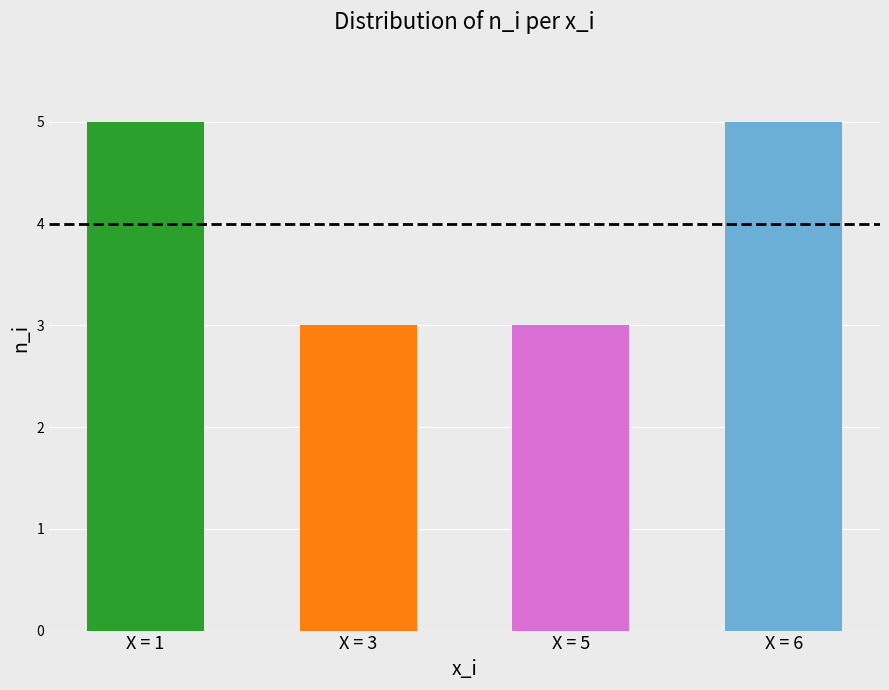

What is the value of the 1st bar from the left?

5